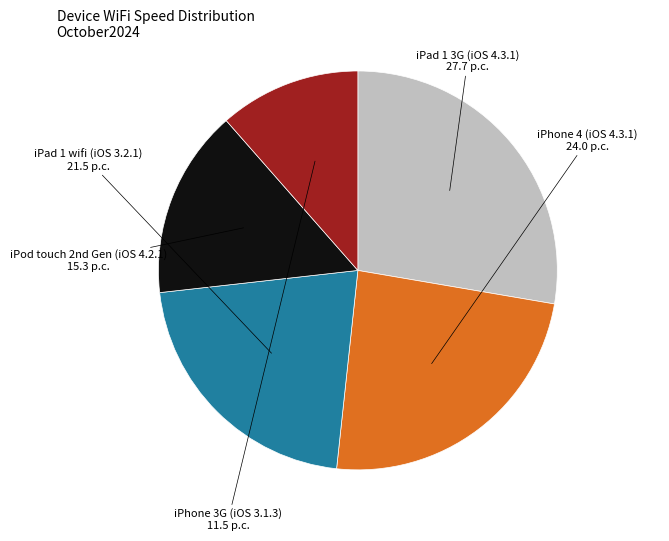

Count the number of slices in the pie.

5